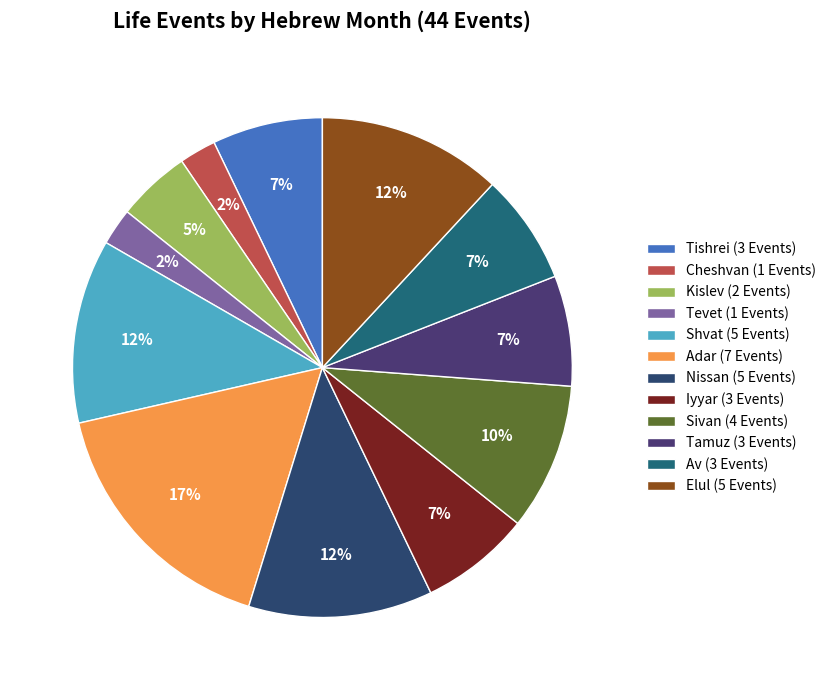

To the nearest percent, what is the combined percentage of Iyyar and Tishrei?

14%